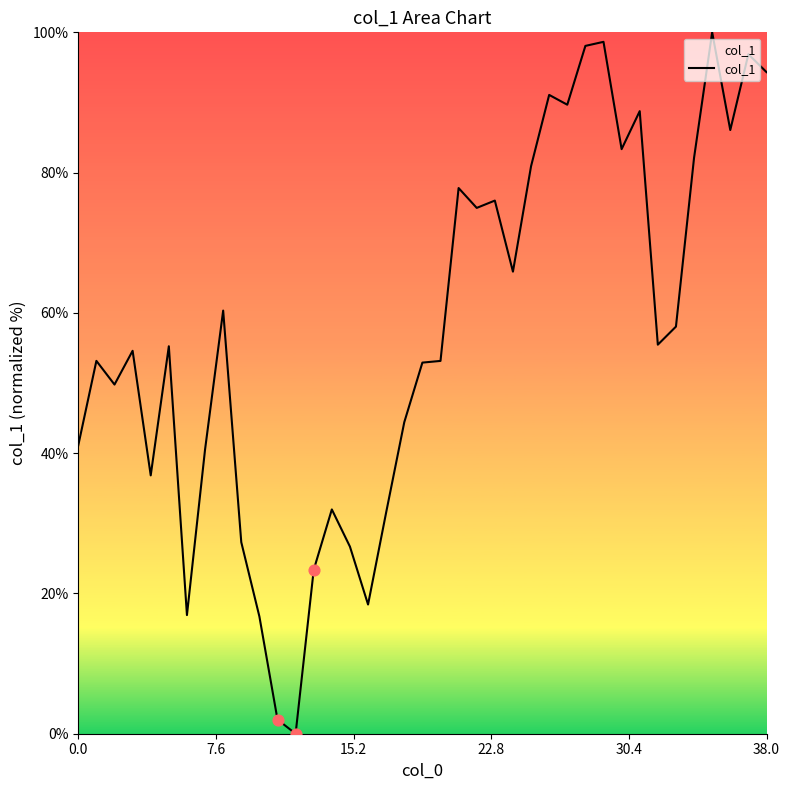

What is the difference between the maximum and minimum values?

100.0